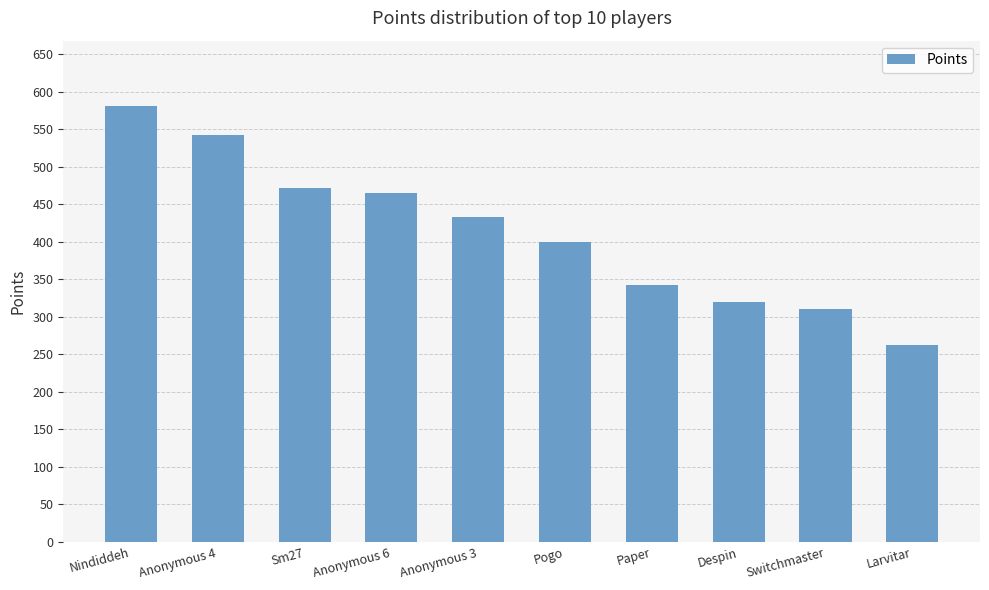

What position from the right is Paper?

4